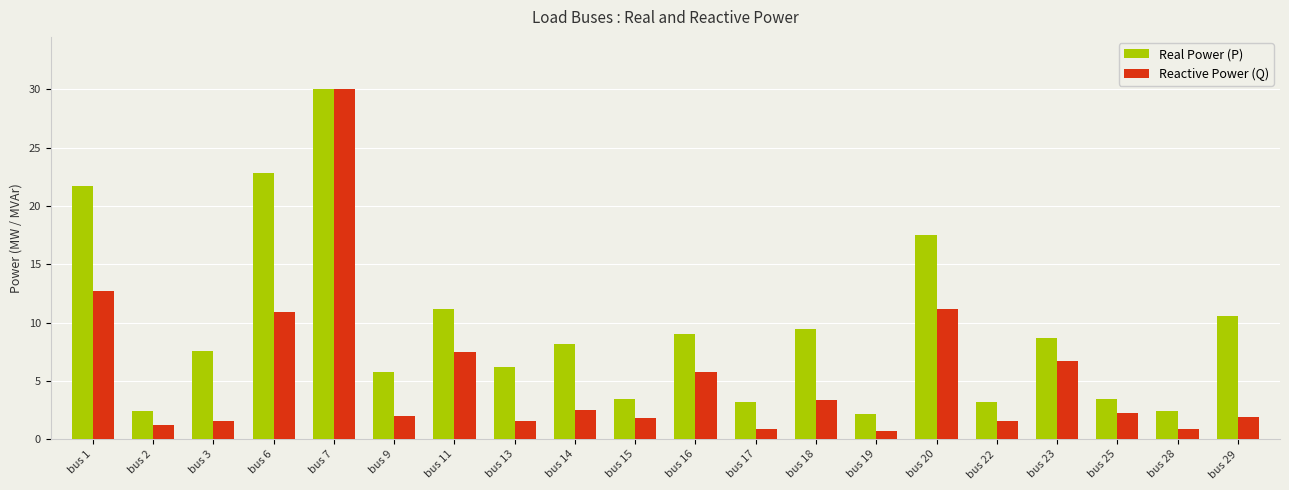

What is the sum of all Reactive Power (Q) values?

107.2